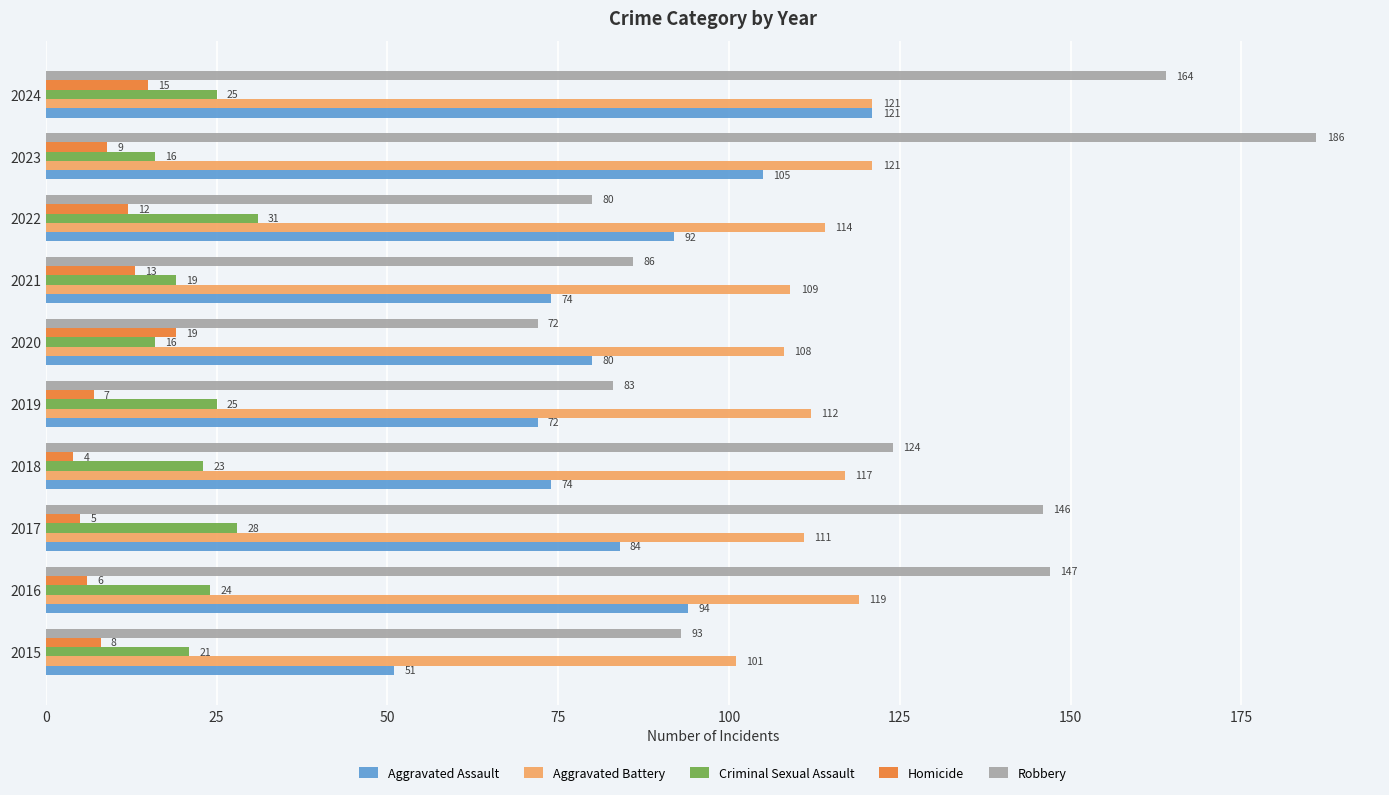

Rank the categories by Robbery value from lowest to highest.

2020, 2022, 2019, 2021, 2015, 2018, 2017, 2016, 2024, 2023